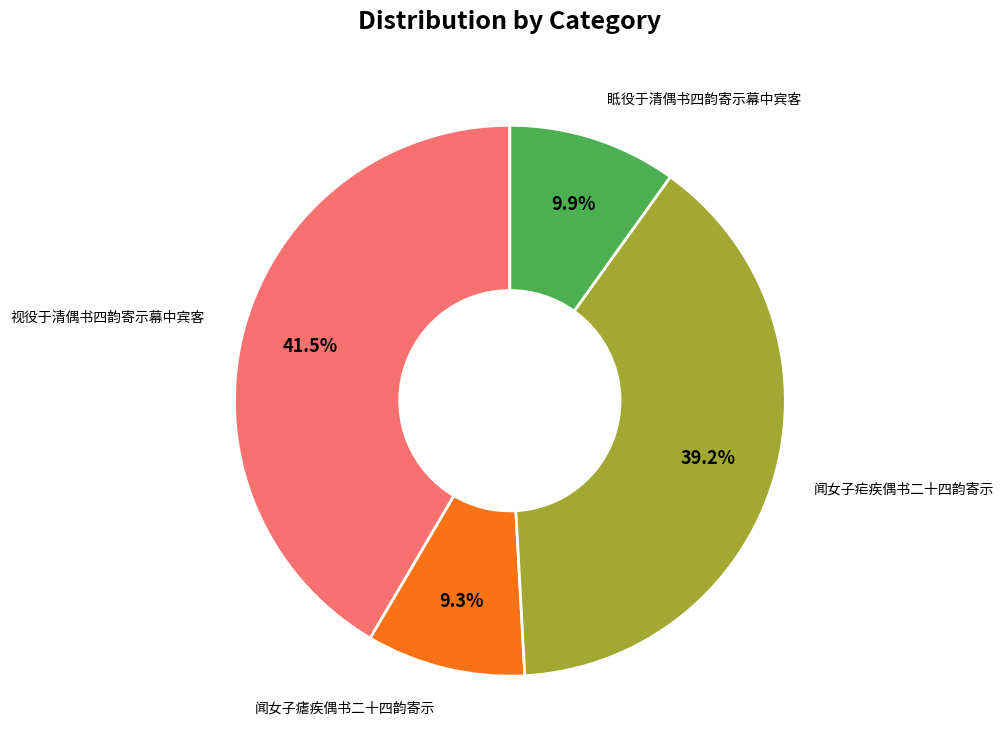

To the nearest percent, what is the difference between the 闻女子瘧疾偶书二十四韵寄示 and 视役于清偶书四韵寄示幕中宾客 slice percentages?

32%